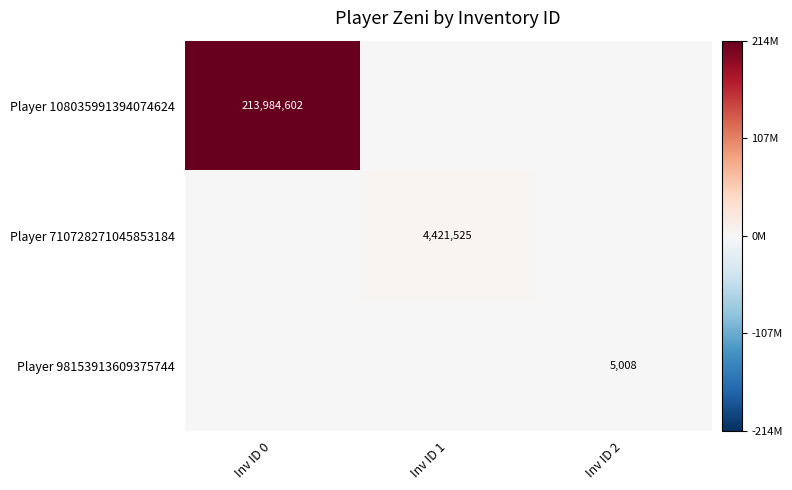

The Player 108035991394074624 series shows 213984602 at Inv ID 0. True or false?

True